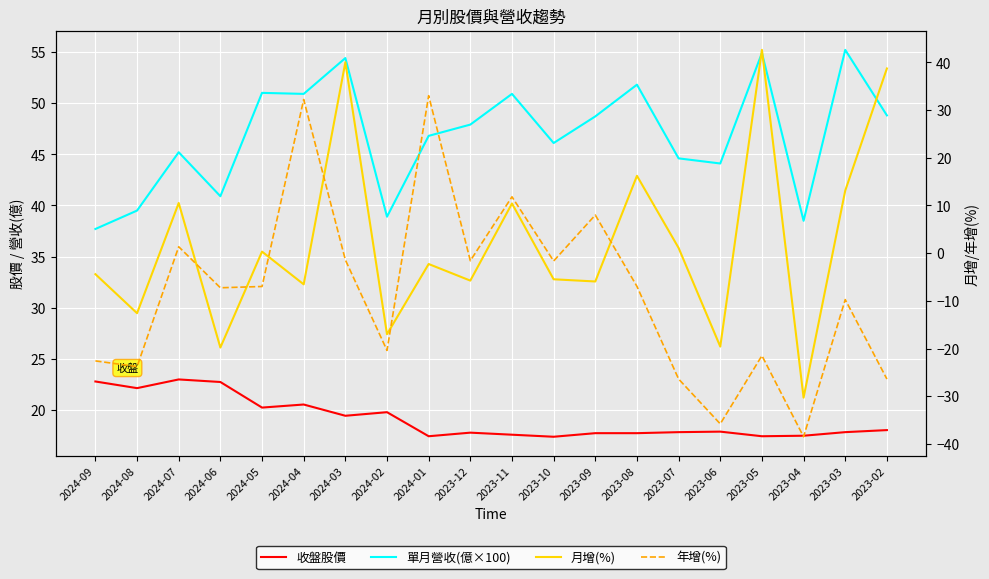

What is the sum of all 年增(%) values?

-164.8